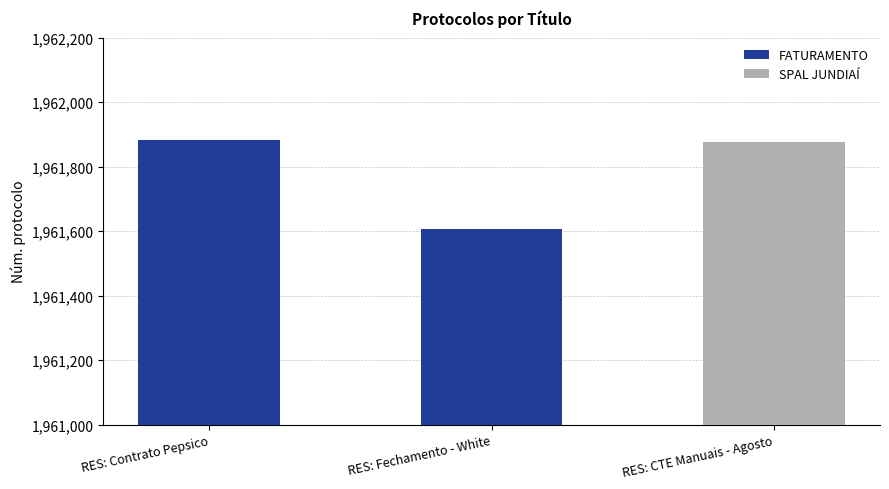

What is the difference between the maximum and minimum values?

276